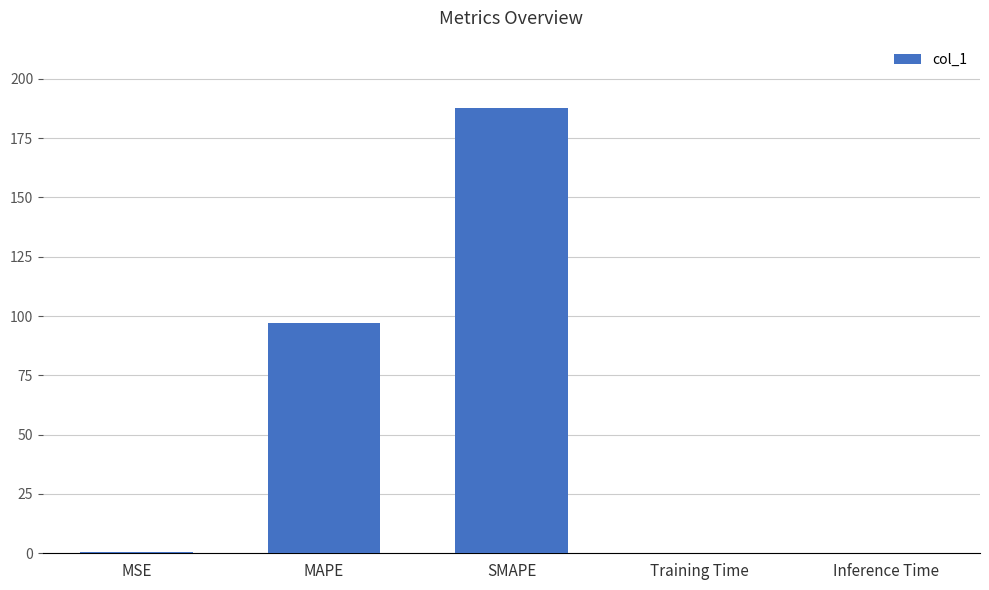

Which has a higher value, MAPE or Training Time?

MAPE